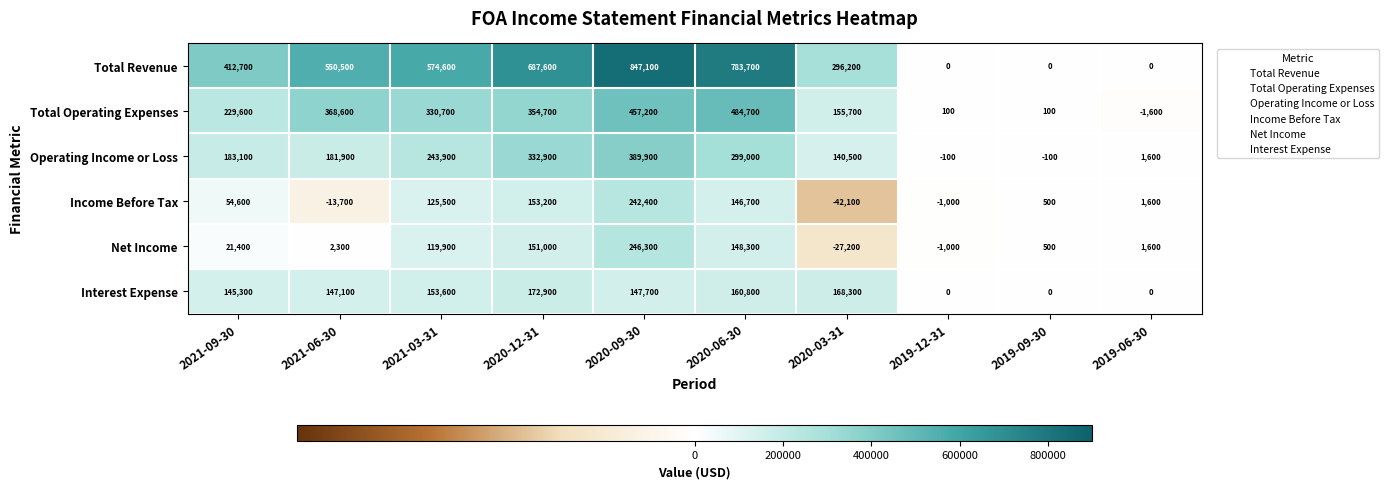

Which series has the largest range (max minus min)?

Total Revenue